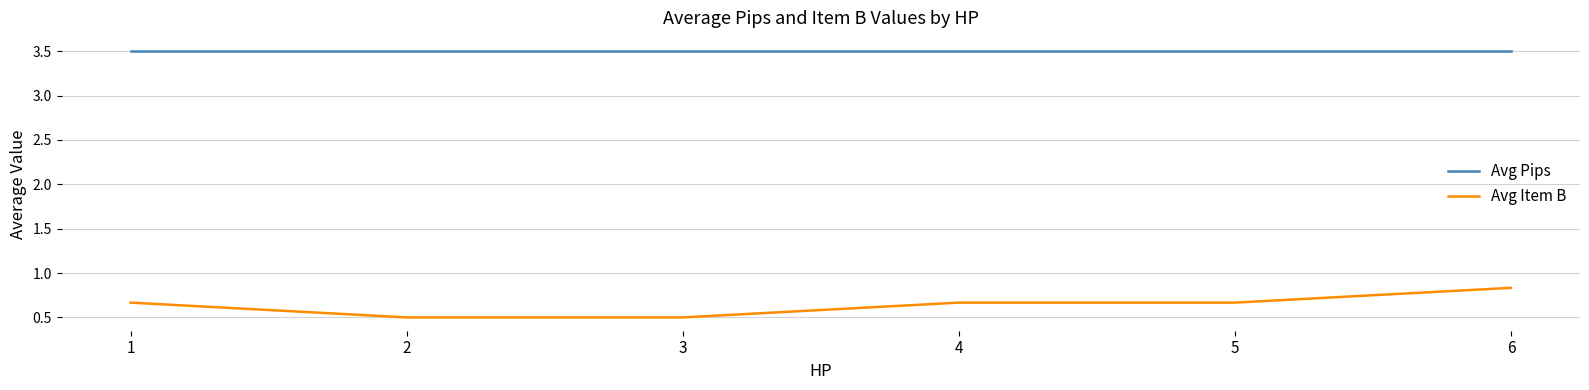

The Avg Pips series shows 3.5 at 1. True or false?

True